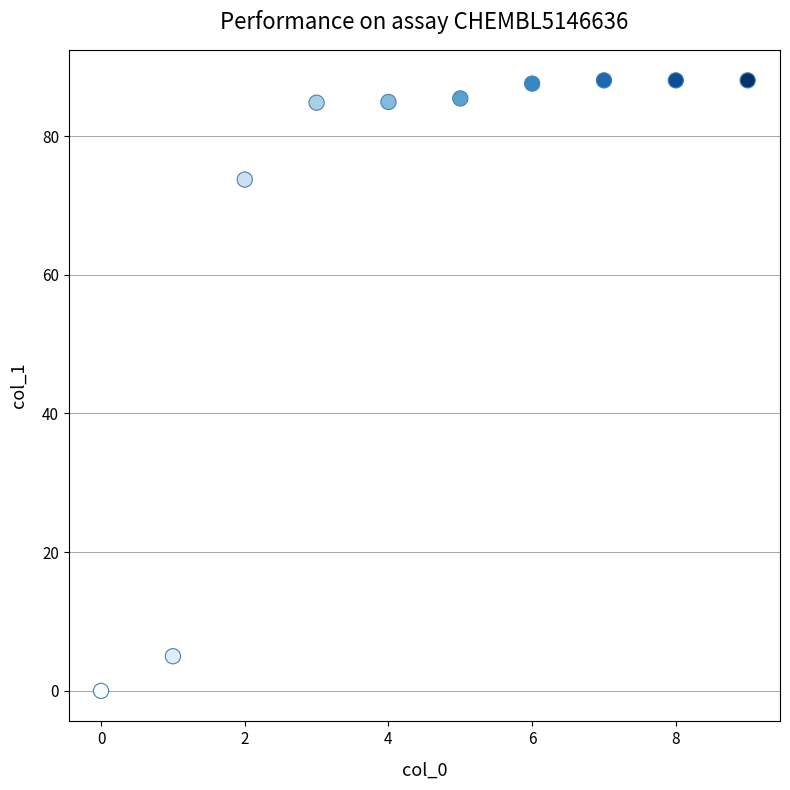

What Y value in the scatter plot is closest to 44?

73.7